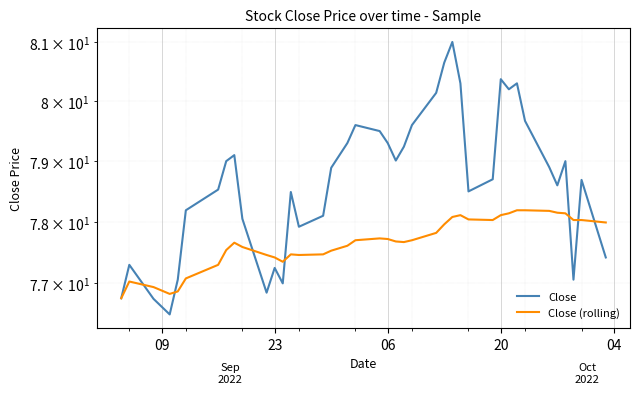

What is the lowest value of the Close series?

76.5